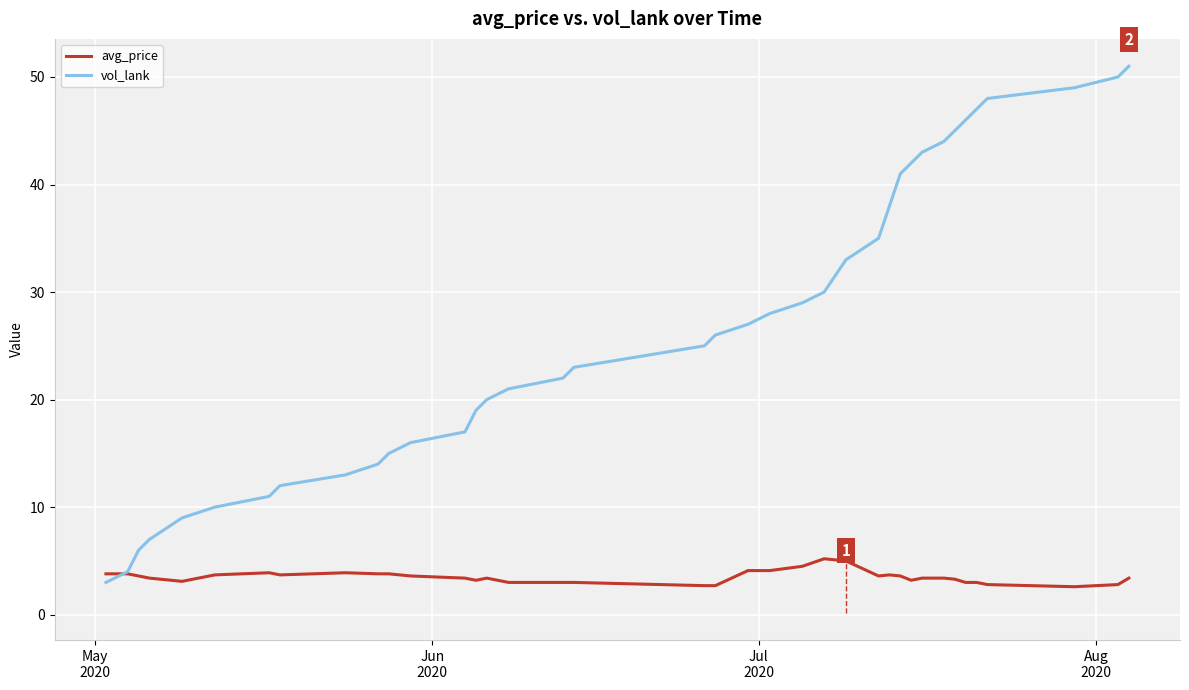

Which series has the largest total across all categories?

vol_lank